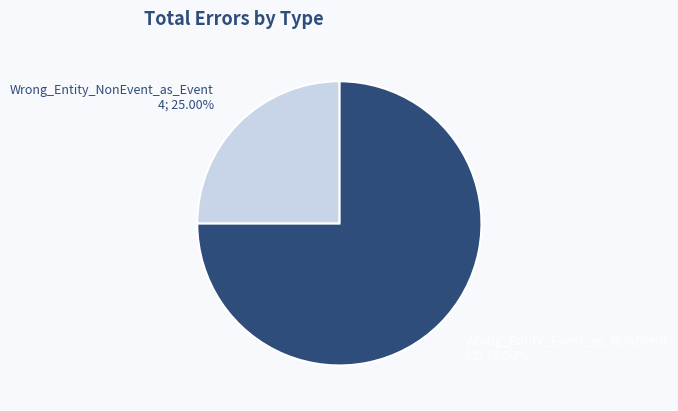

Is there a majority slice in this chart?

Yes